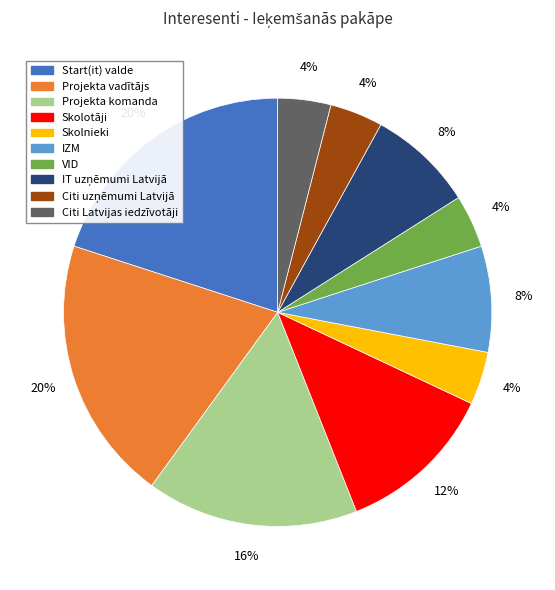

How many segments does this pie chart have?

10